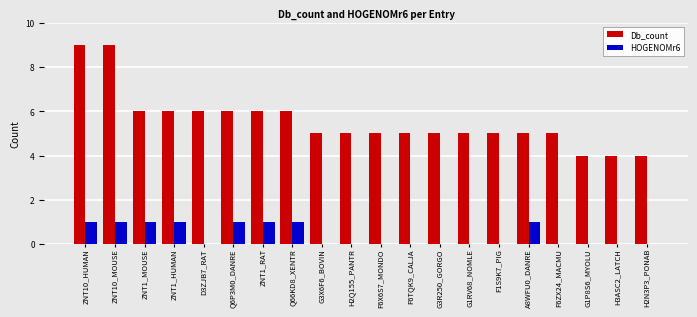

What is the maximum value shown in the chart?

9